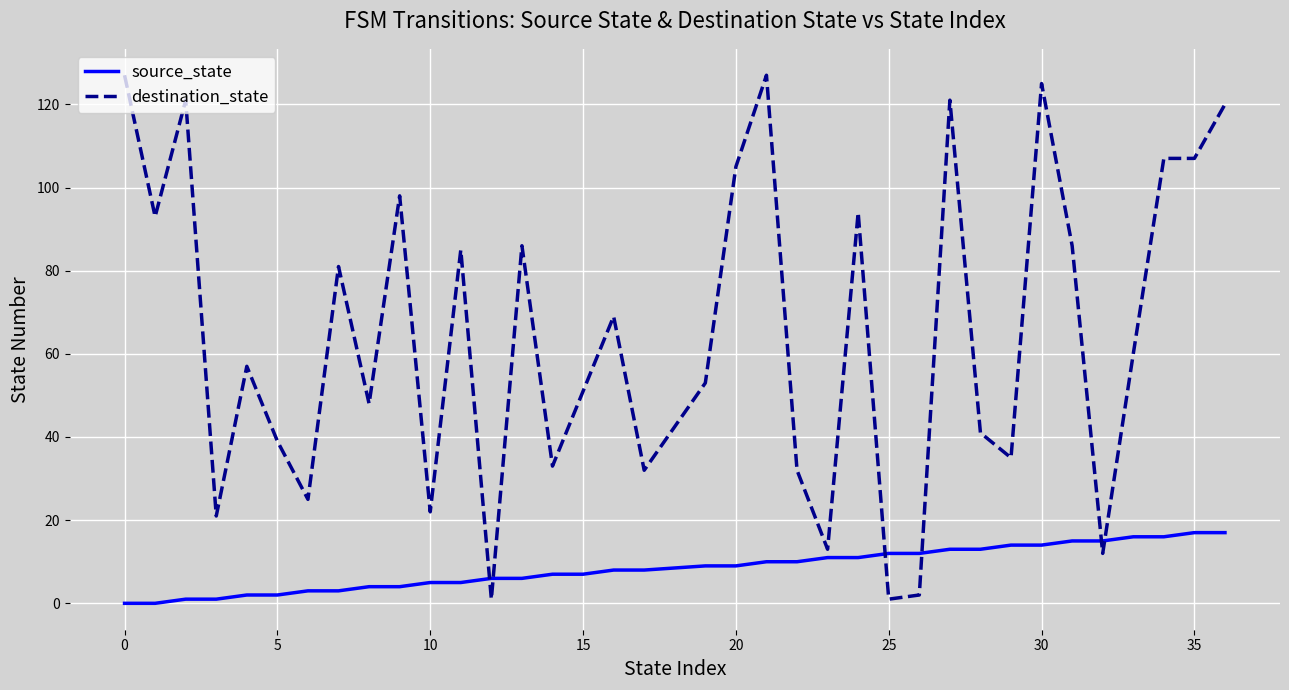

What is the greatest value displayed?

127